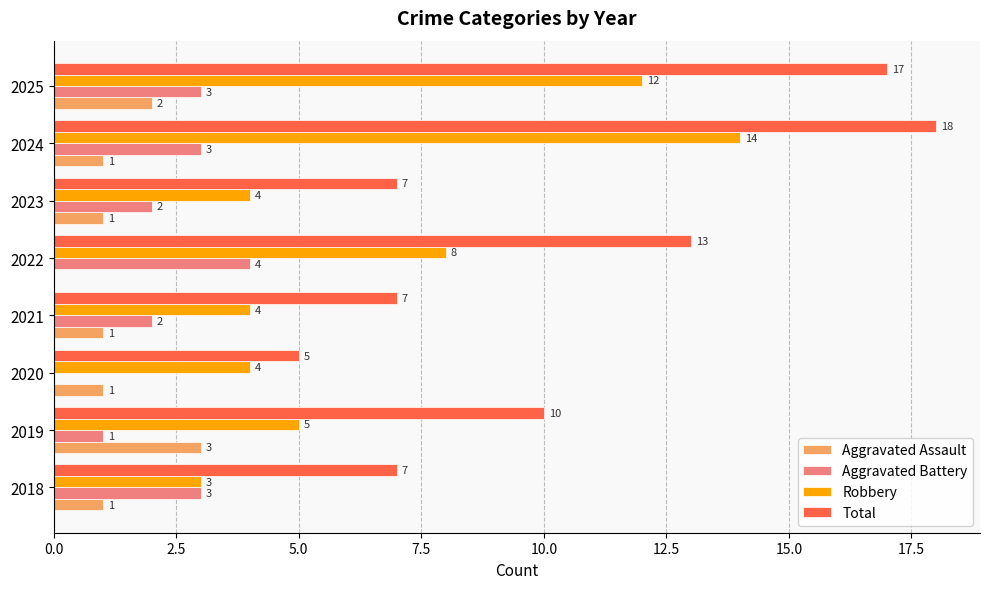

Between 2022 and 2023, which series saw the biggest shift?

Total